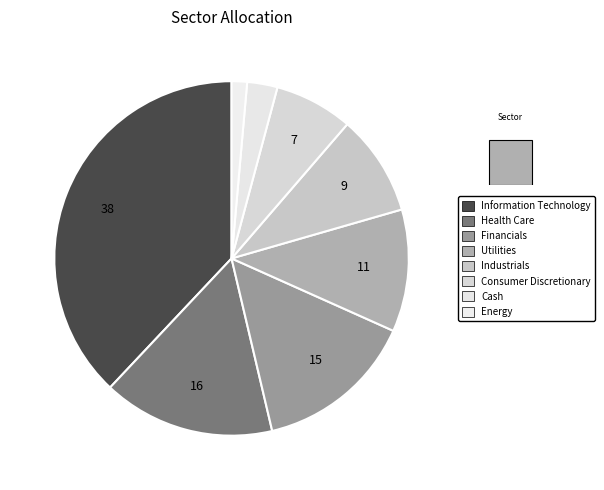

True or false: Consumer Discretionary accounts for 7% of the total.

True